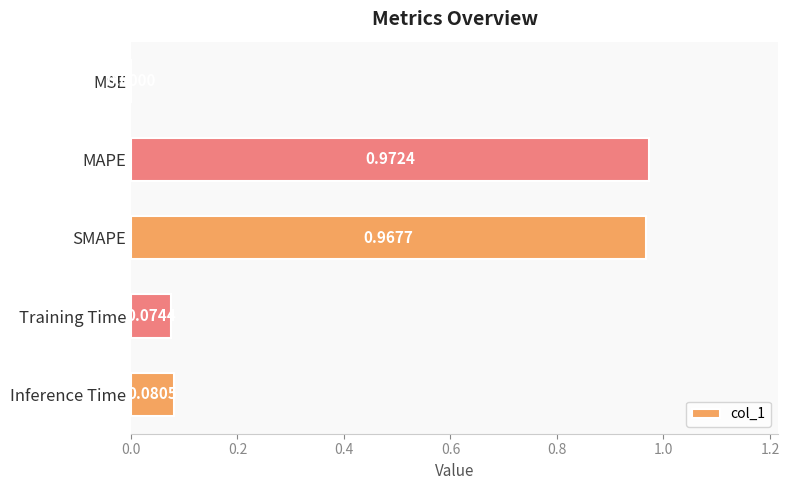

What is the sum of all values?

2.1